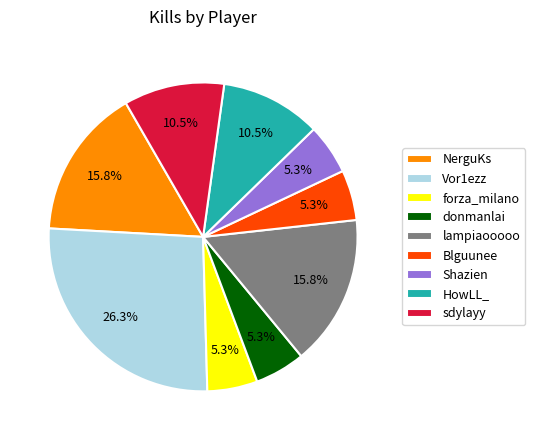

The HowLL_ slice represents 1% of the pie. True or false?

False